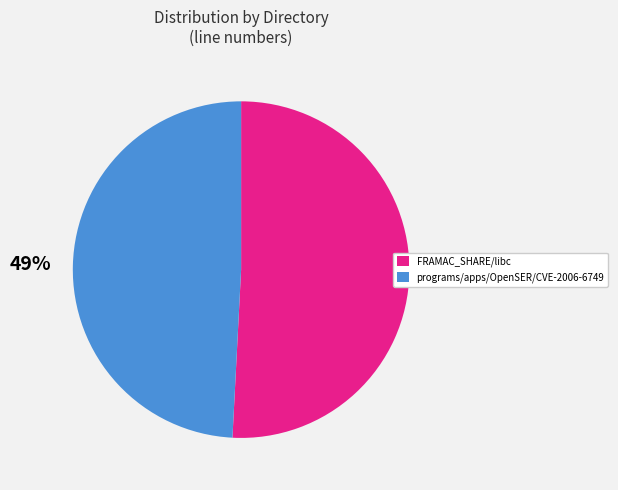

What is the majority slice?

FRAMAC_SHARE/libc